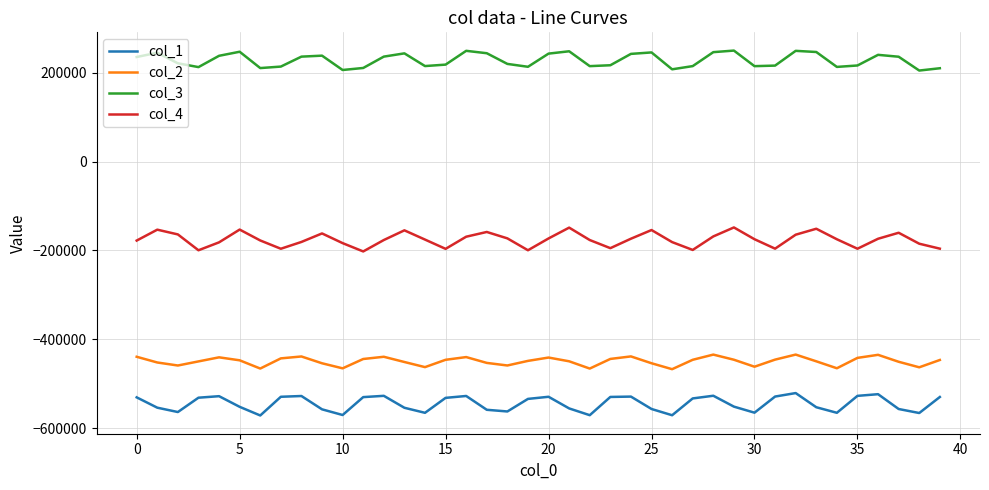

How many lines are shown in the chart?

4